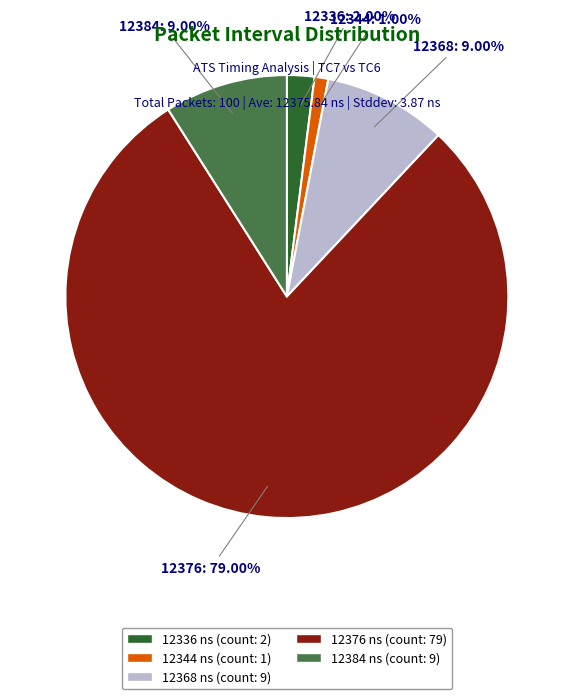

Which category has the smallest portion of the pie?

12344